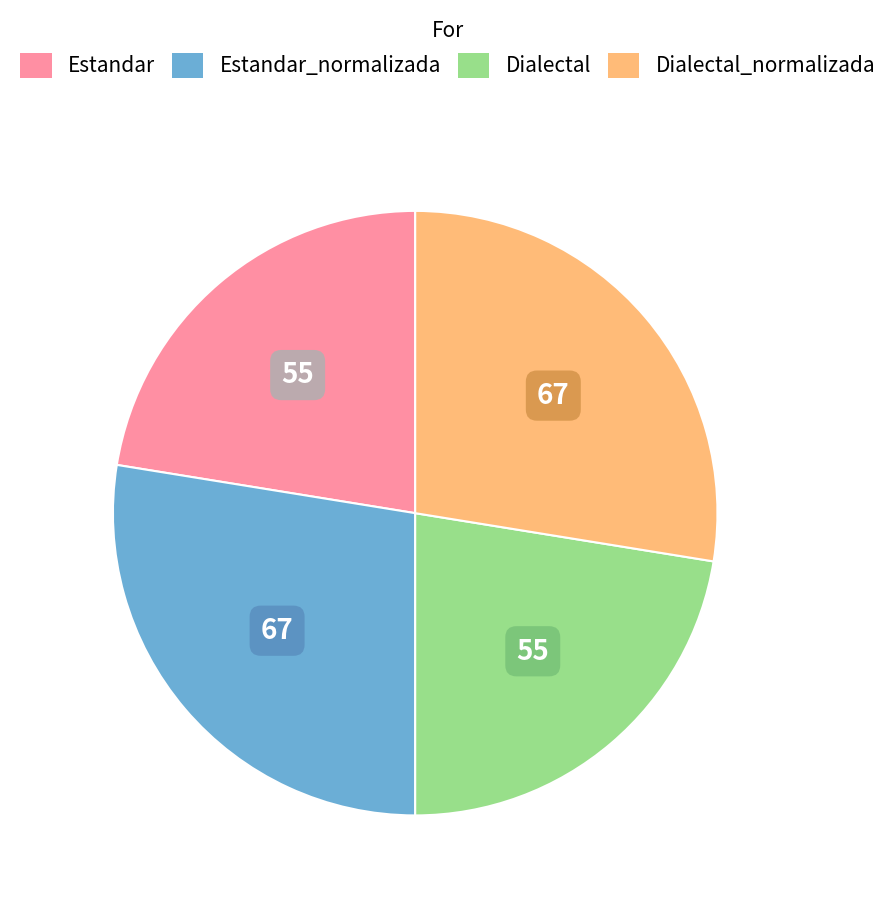

Is there any slice that represents more than half of the pie?

No